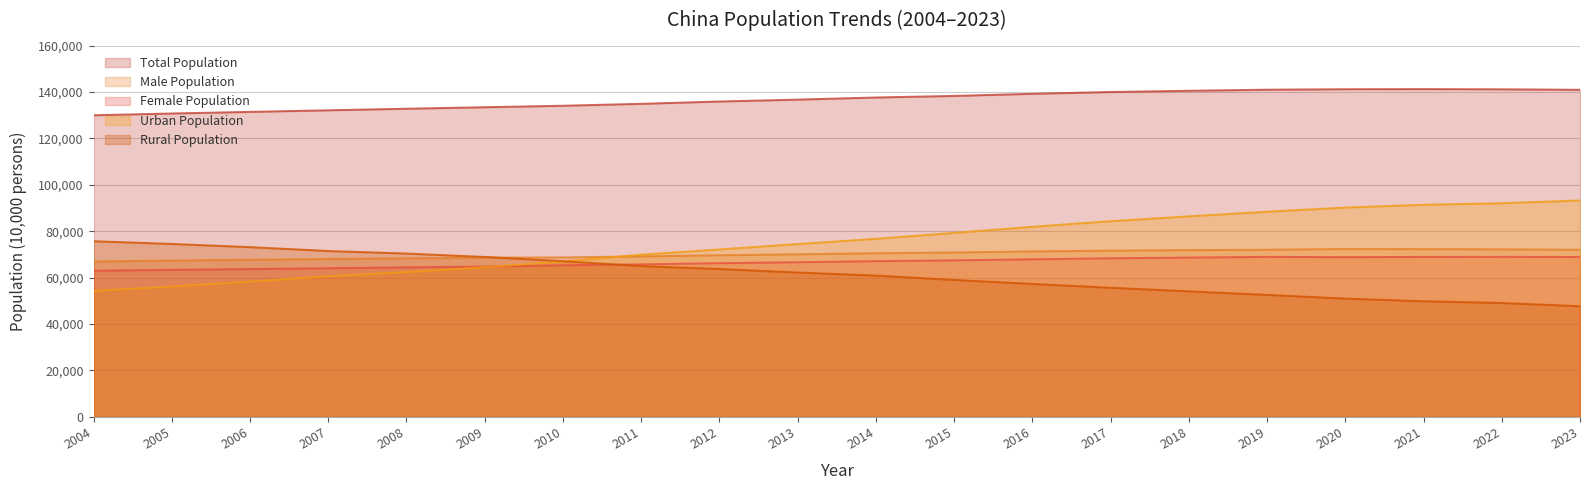

What is the difference between the maximum and second lowest values in the Total Population series?

10504